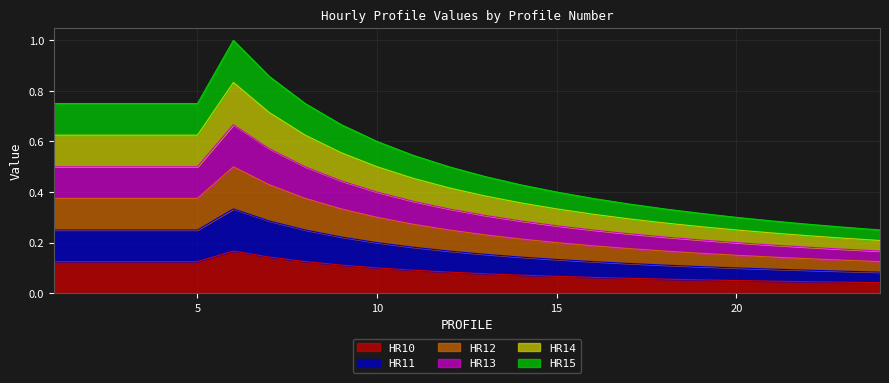

True or false: HR14 and HR12 cross at least once.

False